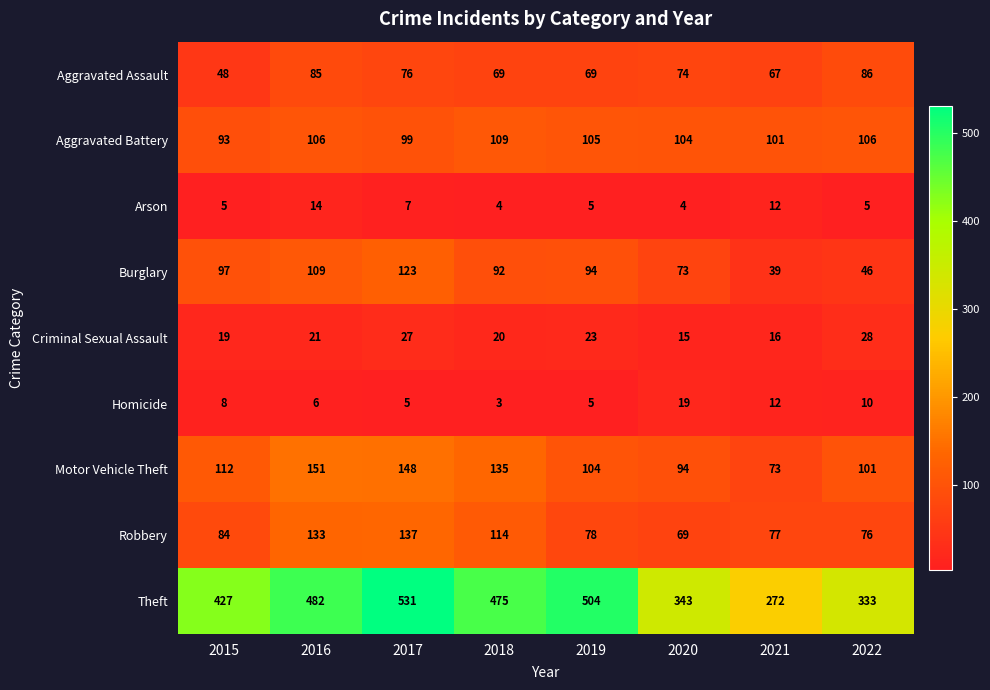

The Criminal Sexual Assault series shows 15 at 2020. True or false?

True